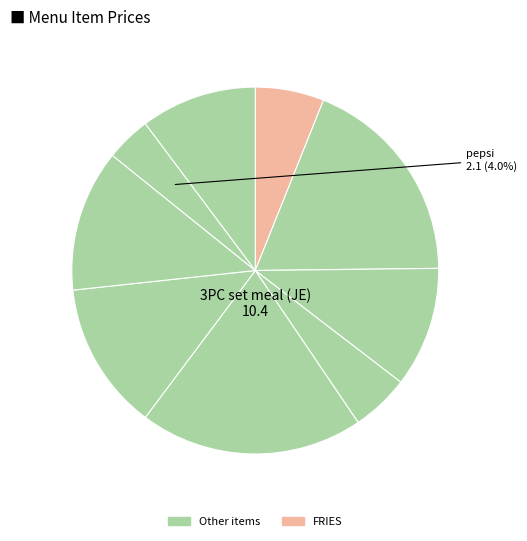

Which slice is the largest?

3PC set meal (JE)